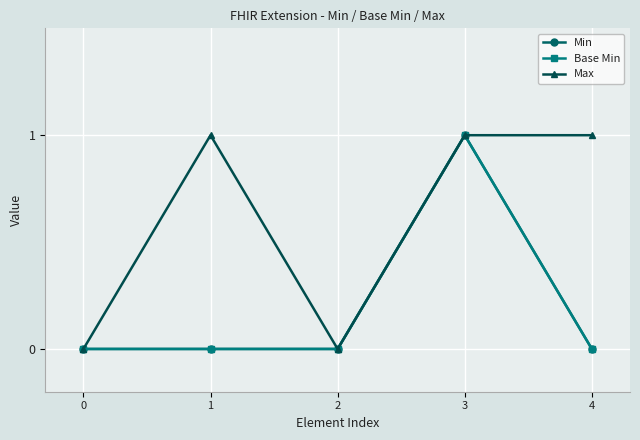

True or false: Base Min has a value of 0 at 4.

True